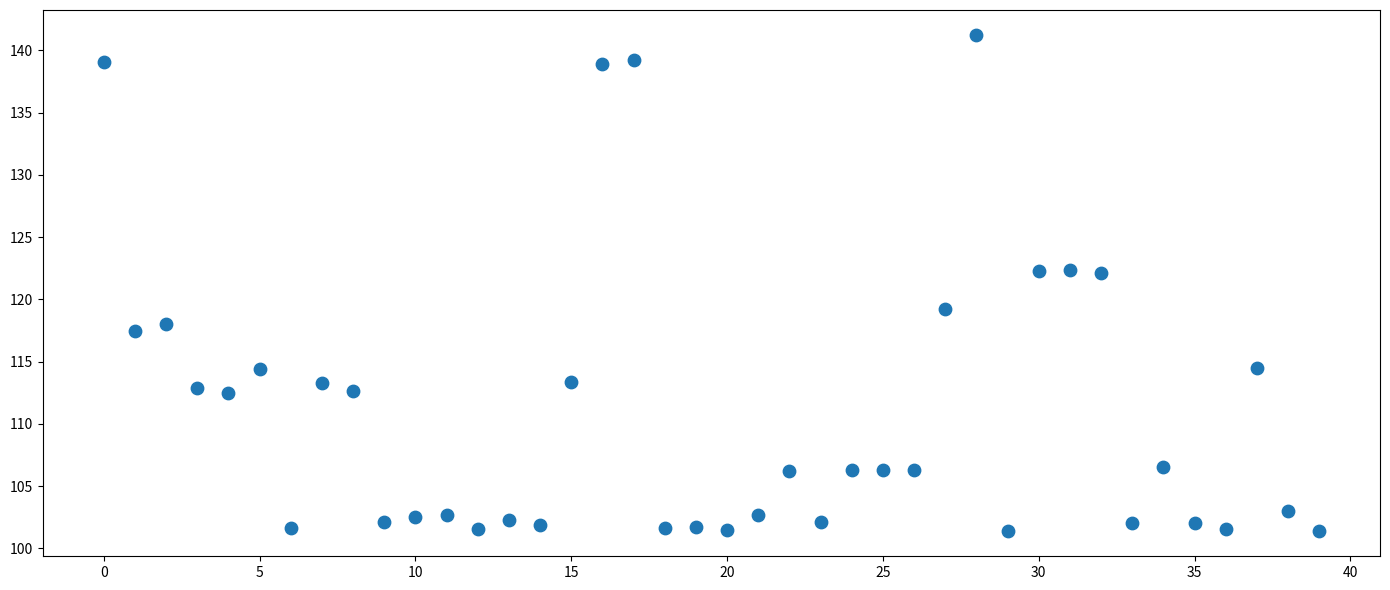

What is the range of Y values (max minus min)?

39.9